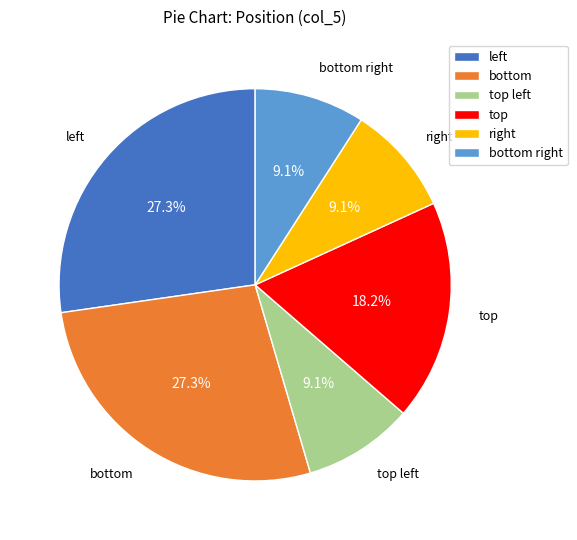

Does any single category account for the majority?

No